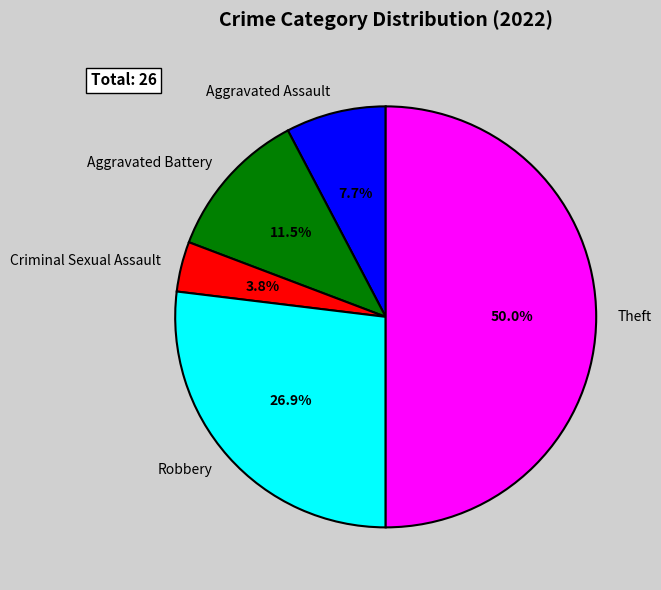

Which slice is the smallest?

Criminal Sexual Assault